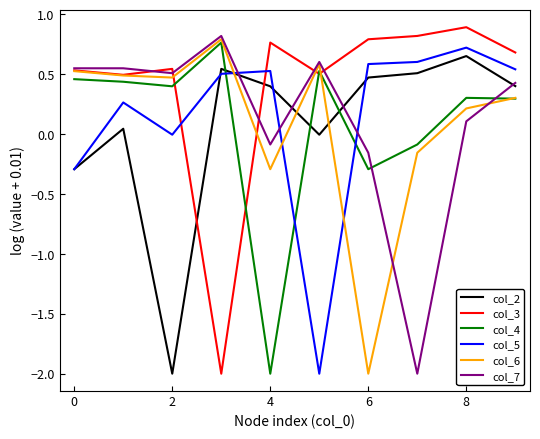

Is this an area chart (filled region under the line)?

No